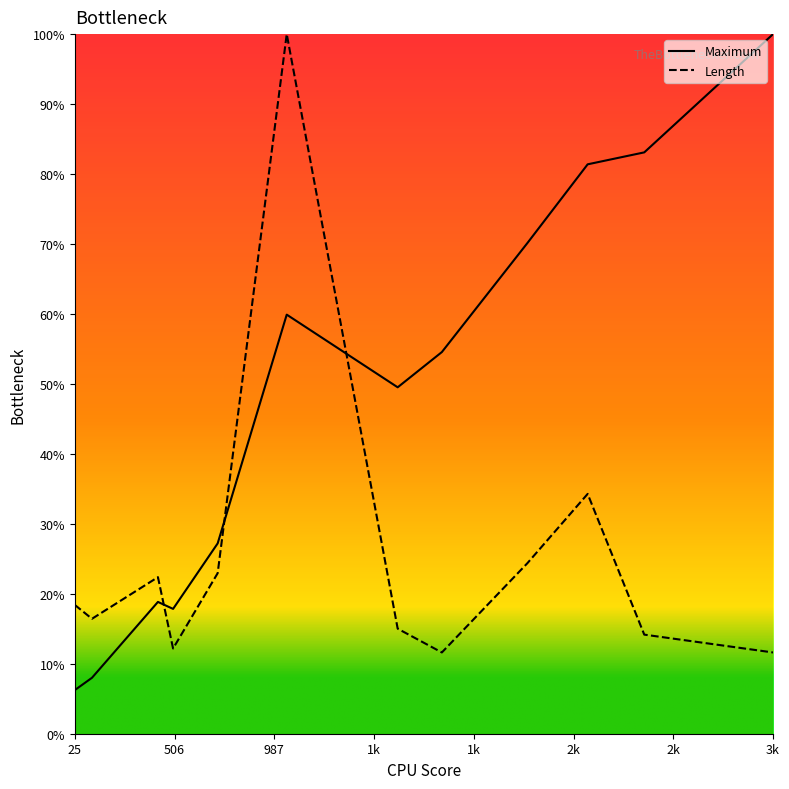

How many data points are less than 59?

7